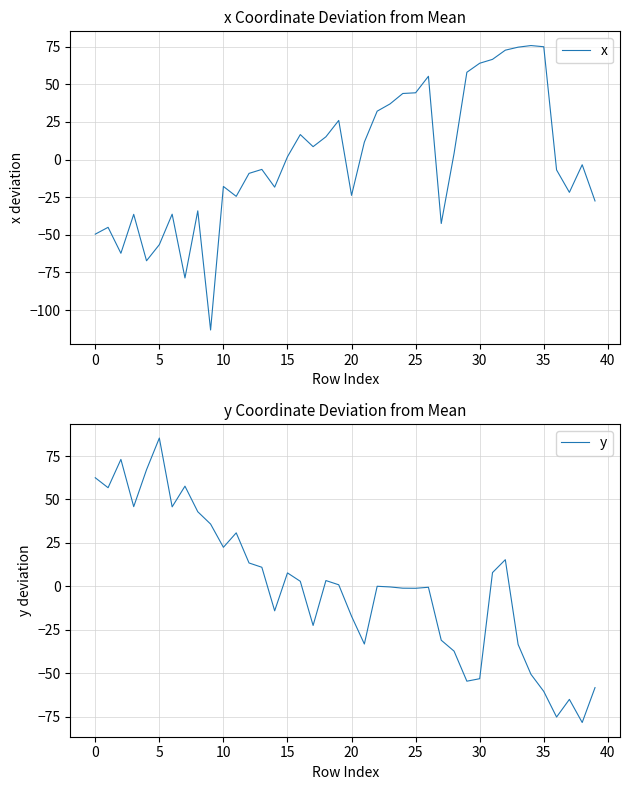

Does the chart display data point markers on the line(s)?

No